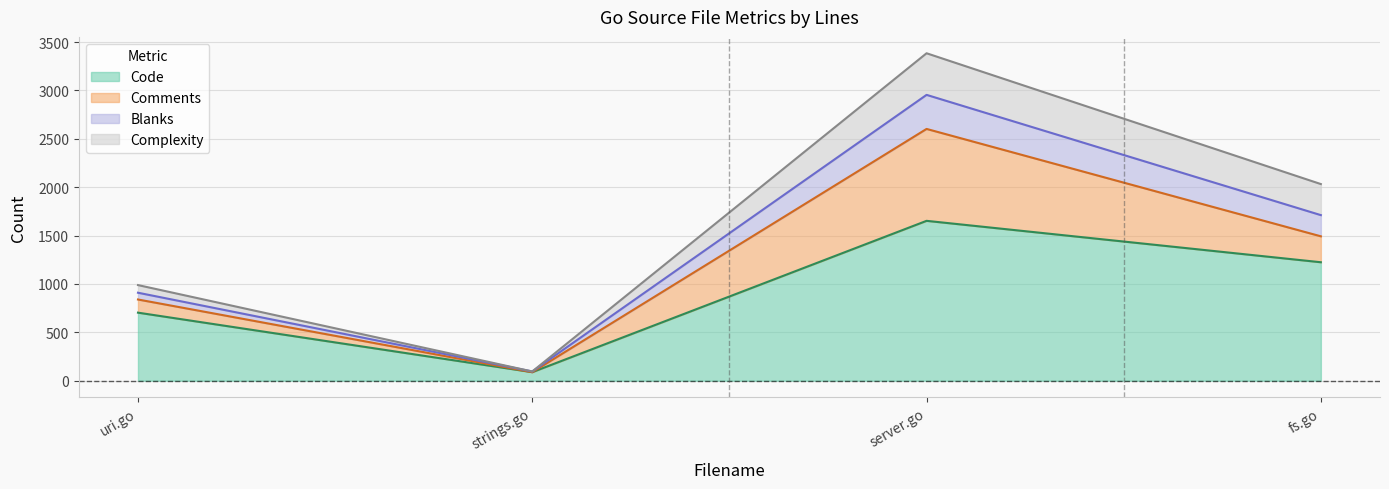

At which label does Code first exceed 1224?

server.go